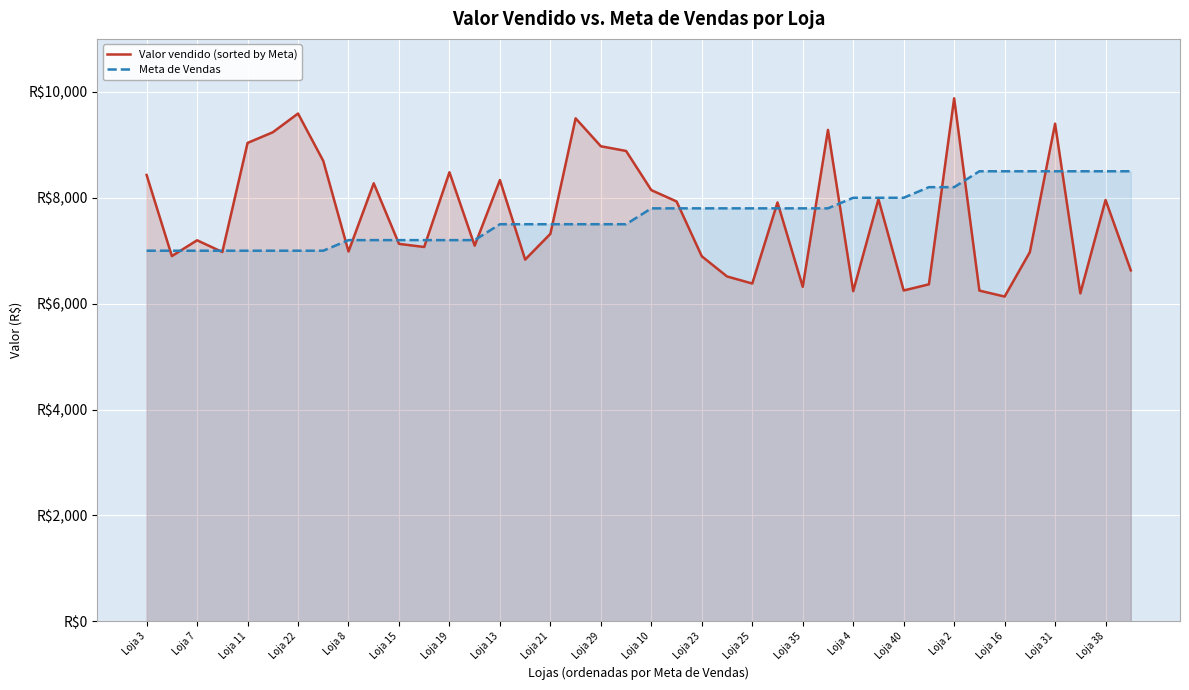

Which series changed the most between Loja 22 and Loja 8?

Valor vendido (sorted by Meta)